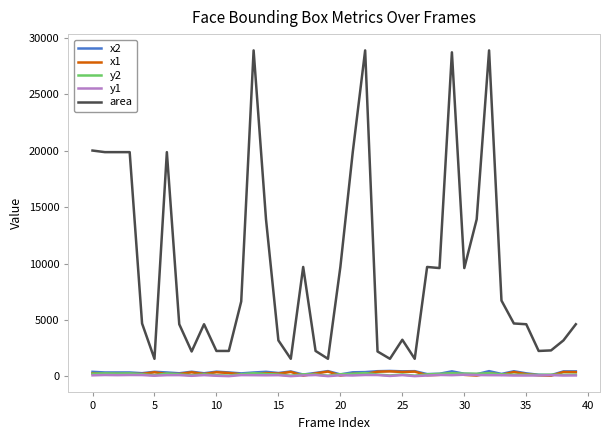

True or false: y2 and area cross at least once.

False